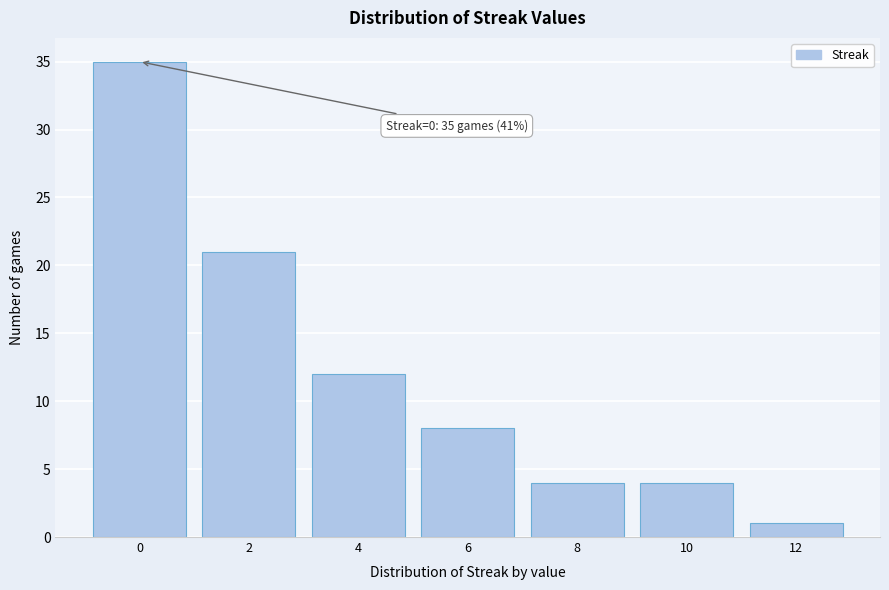

Reading left to right, extract all data points from this chart.

0=35	2=21	4=12	6=8	8=4	10=4	12=1